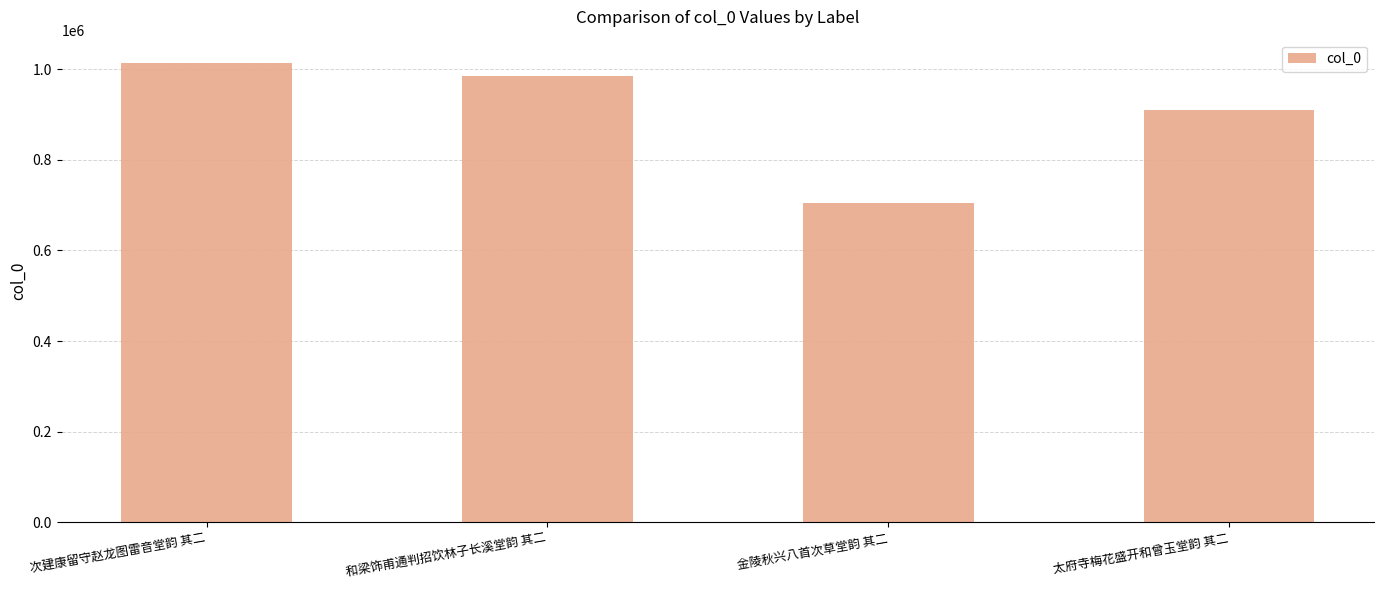

Reading left to right, what are all the values shown in this chart?

1014471	984025	705358	908909